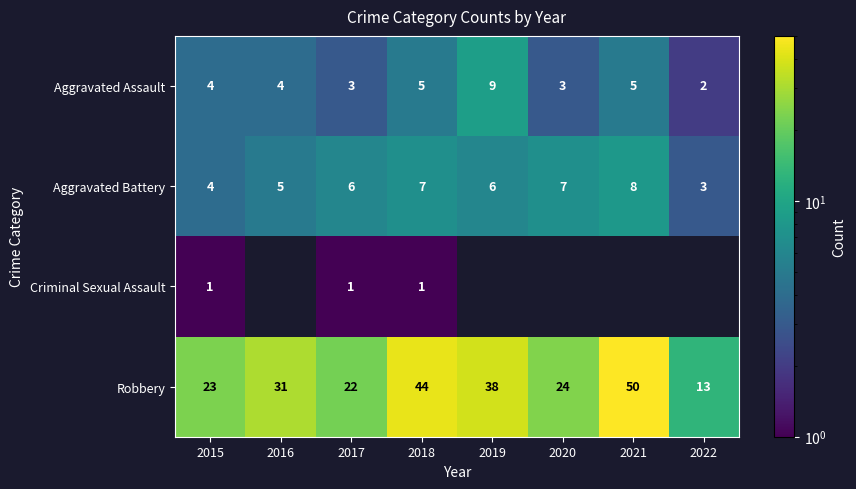

Which series has the widest spread of values?

Robbery